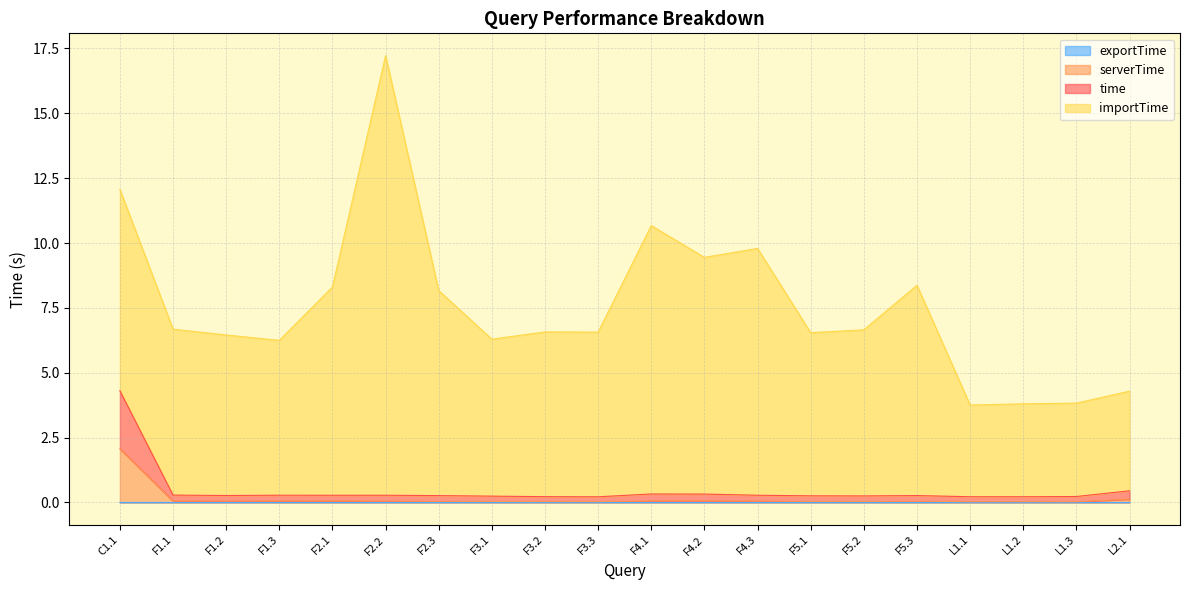

At which category is the sum across all series the highest?

F2.2